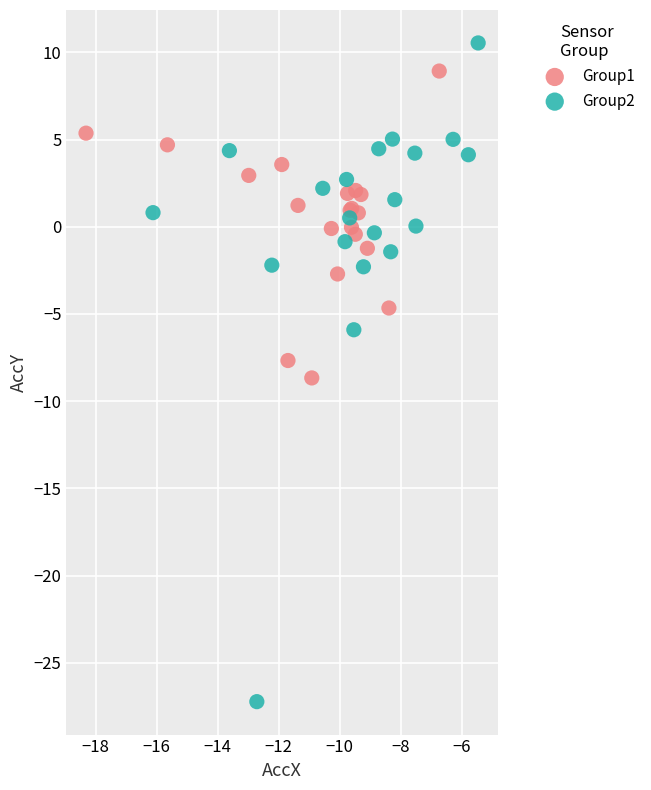

What are all the series names shown in the legend?

Group1, Group2